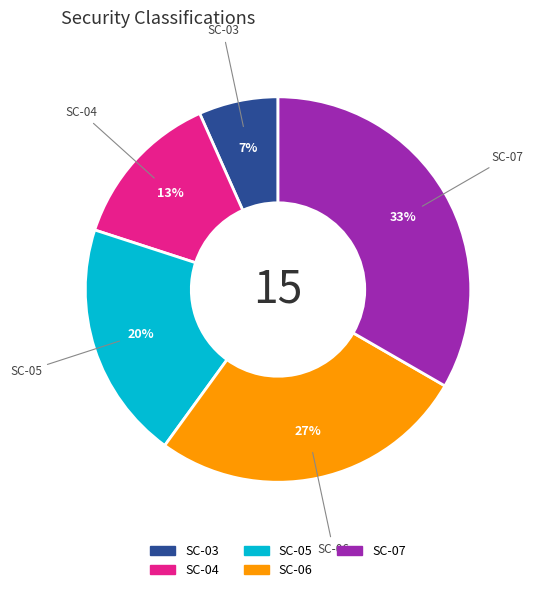

How many slices are in this pie chart?

5